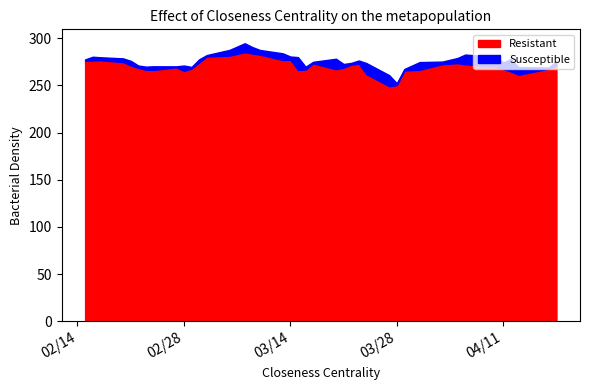

Between 2023-03-28 and 2023-03-02, which is larger?

2023-03-02